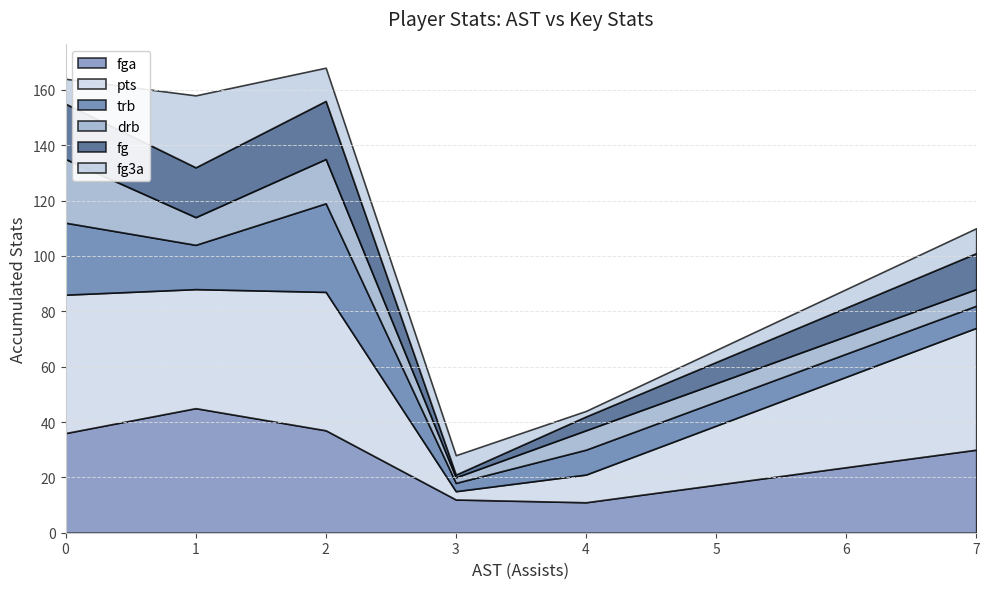

True or false: fga and fg3a intersect in this chart.

False